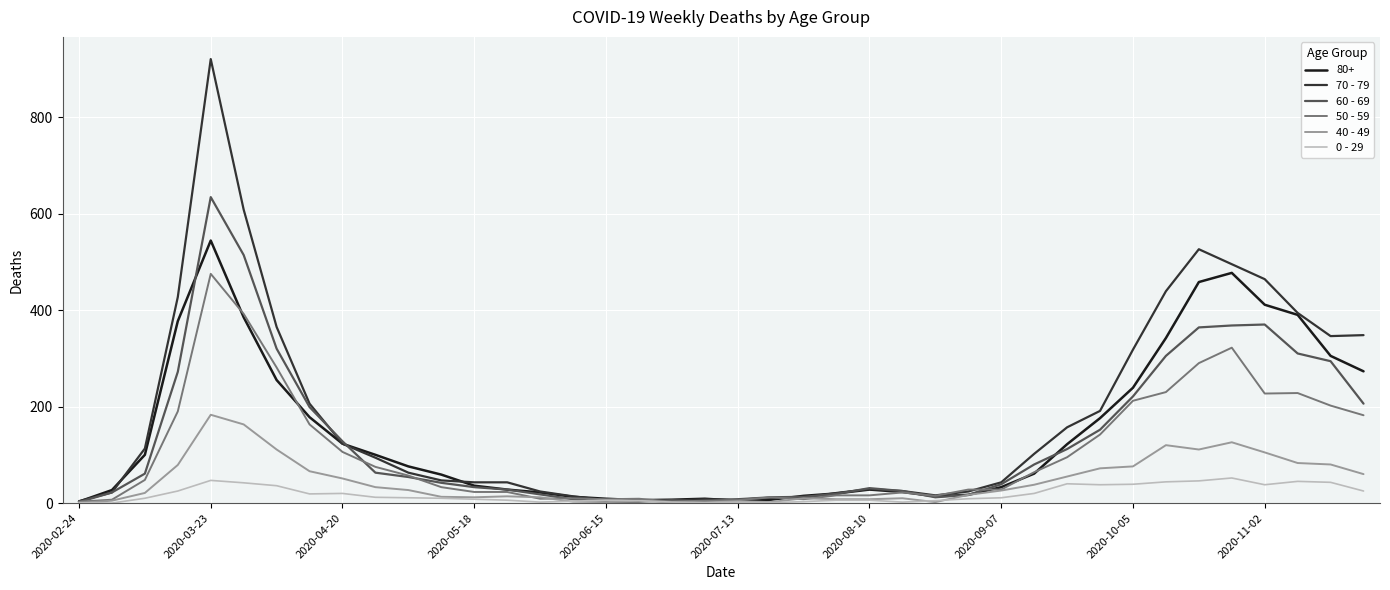

What is the maximum value for 50 - 59?

475